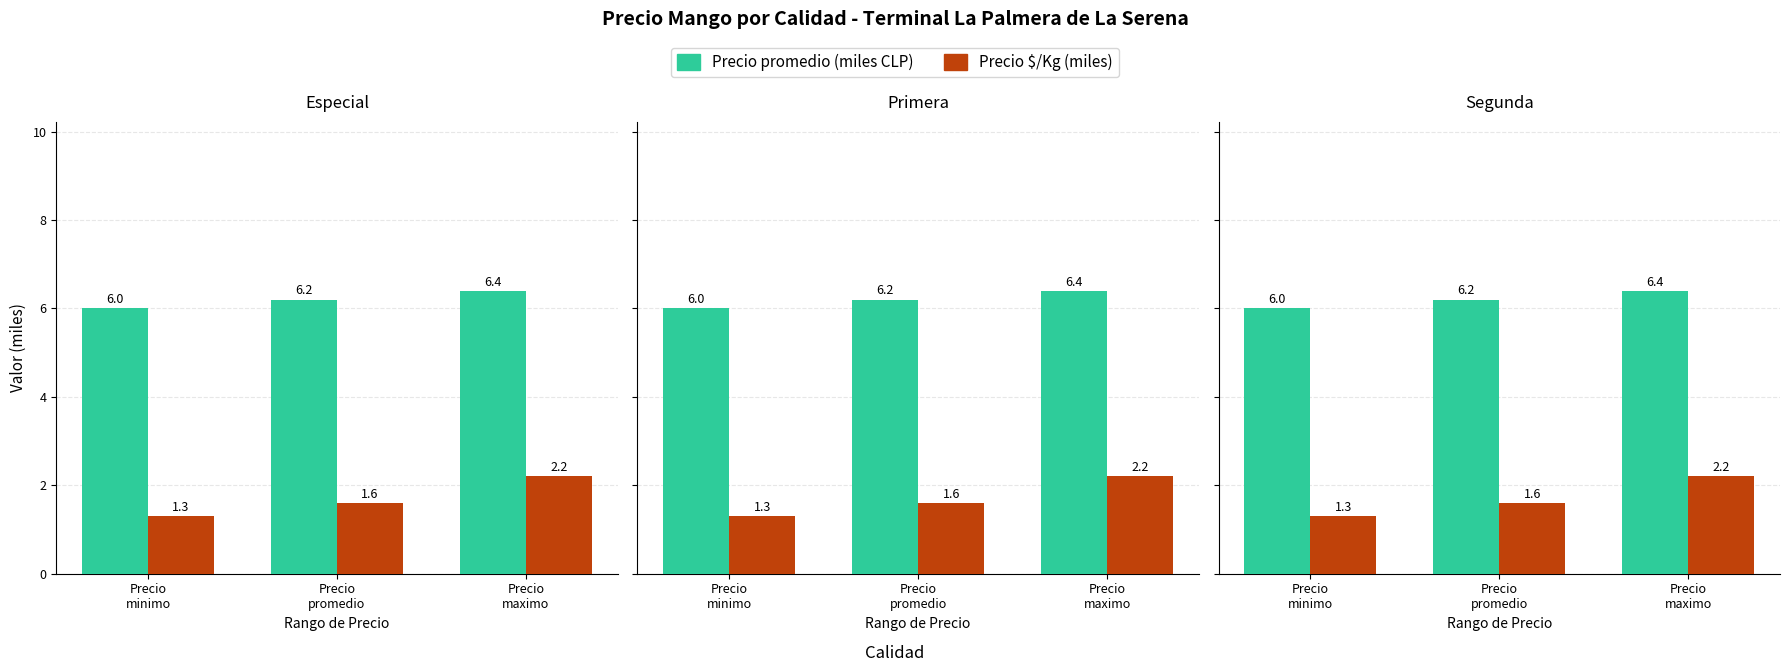

Is it true that Precio promedio (miles CLP) equals 4.0 at Precio
maximo?

False